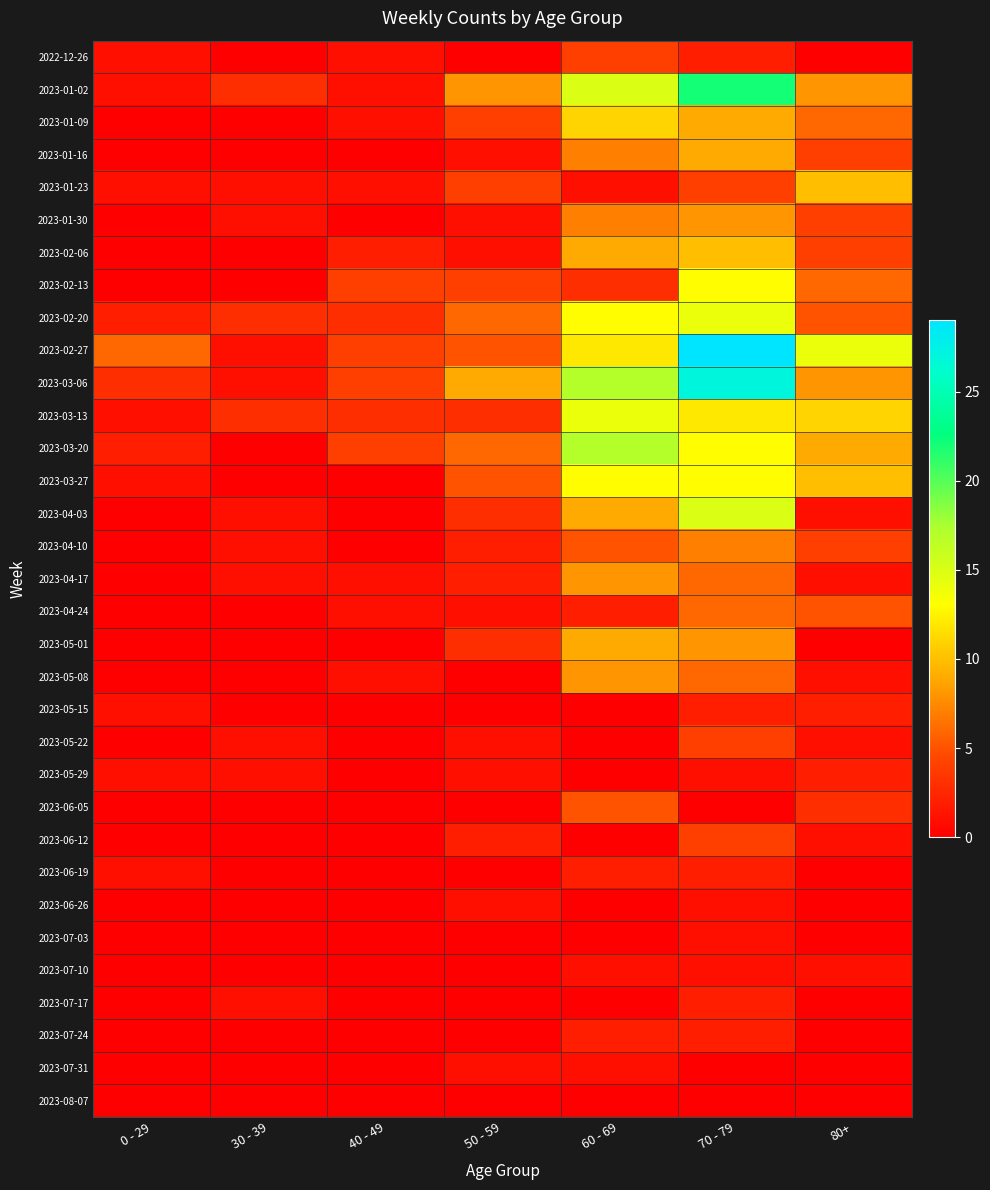

What is the total value across all series at 60 - 69?

195